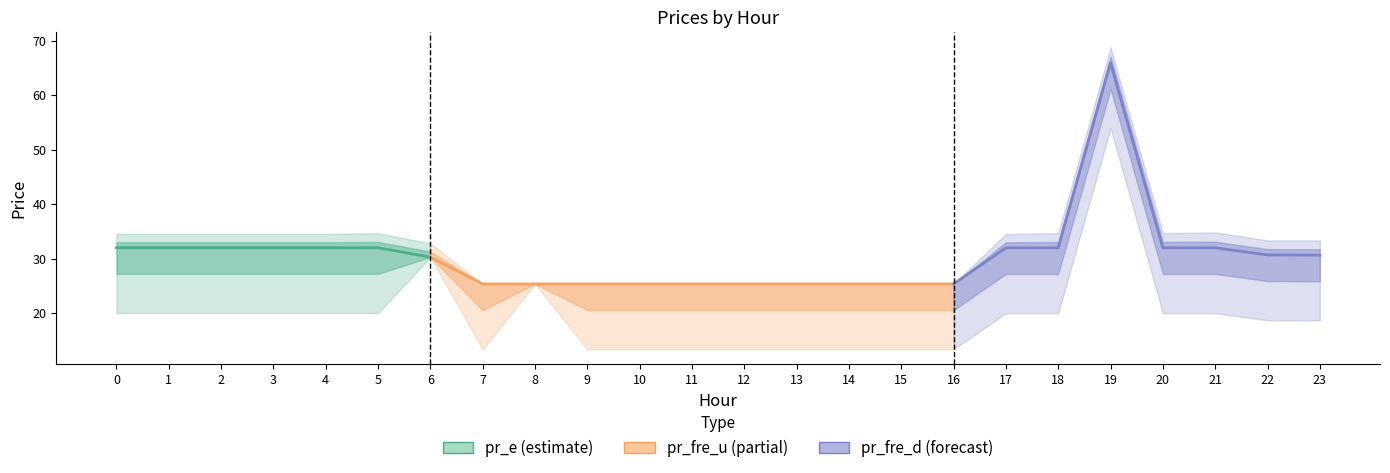

Which series changed the most between 4 and 20?

pr_fre_u